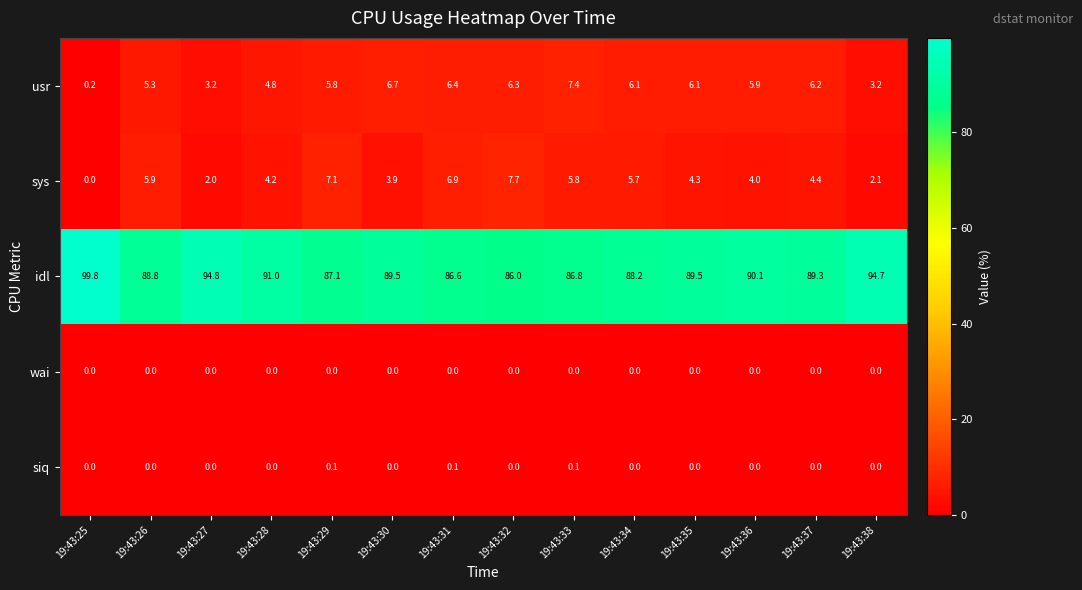

At how many categories does at least one series exceed 96?

1